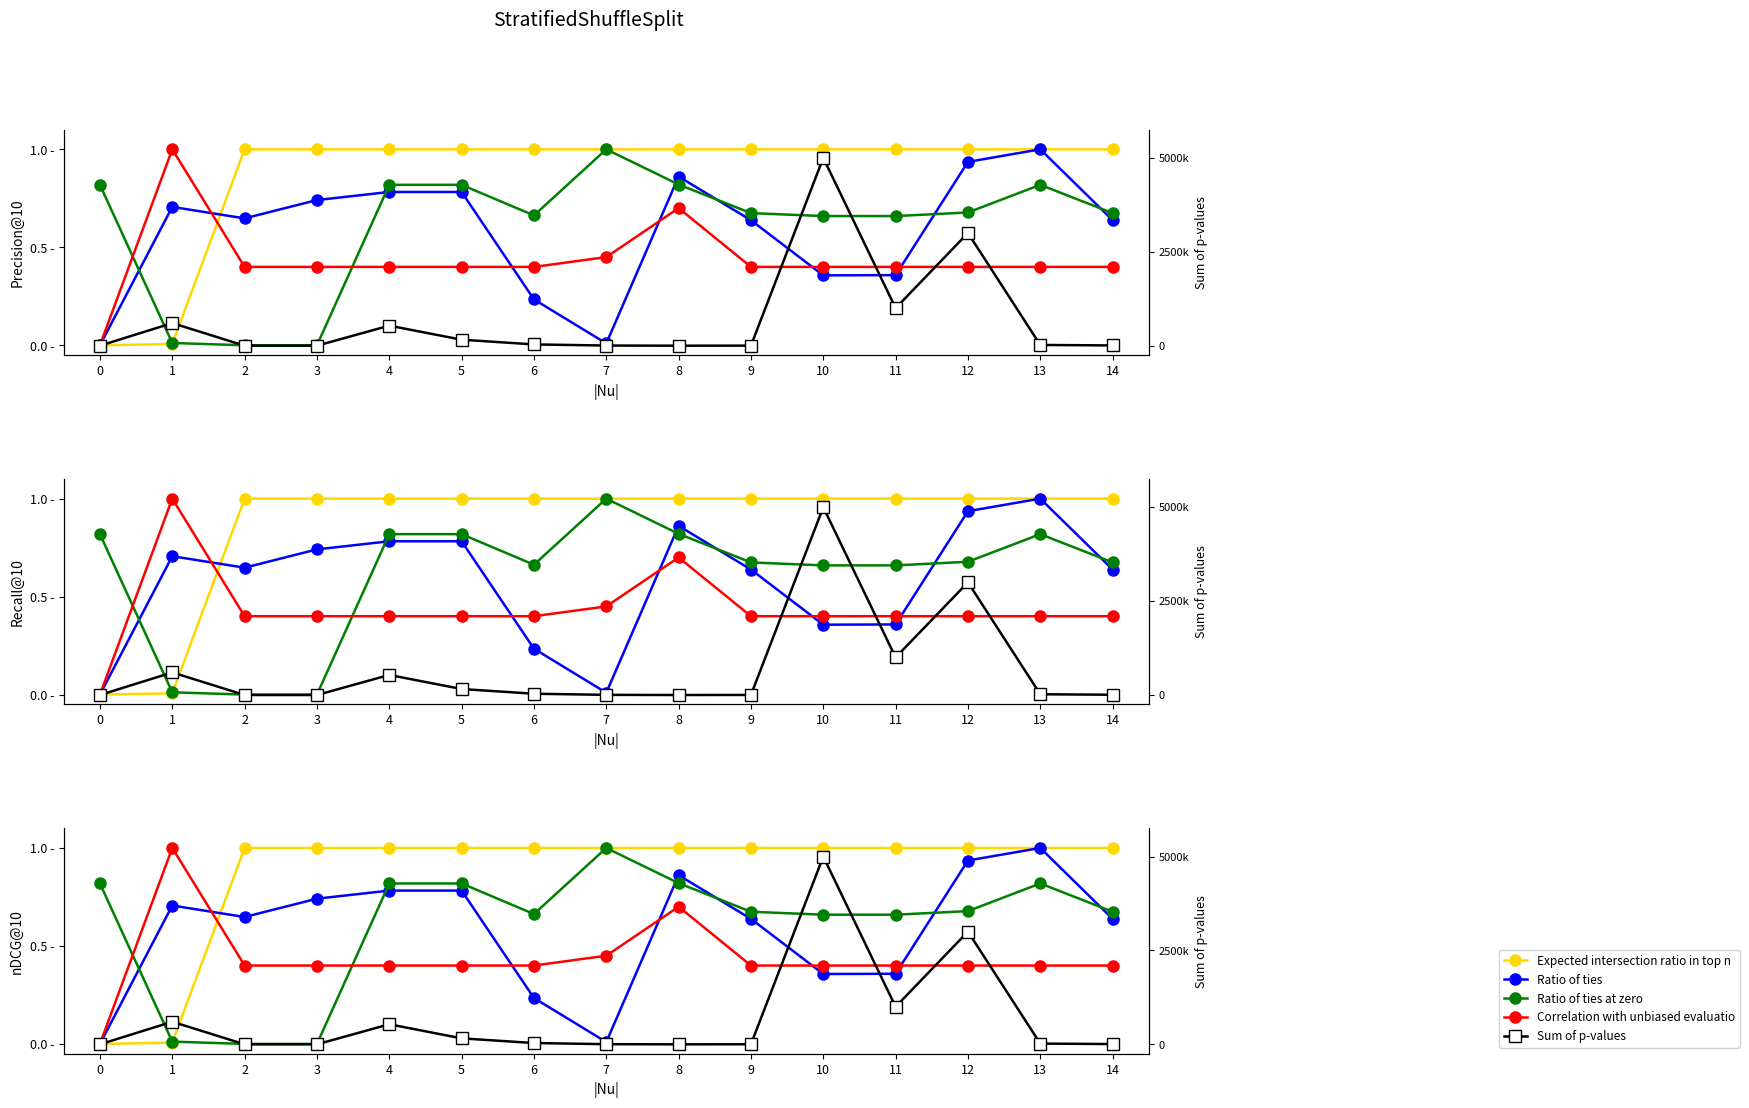

True or false: Expected intersection ratio in top n and Ratio of ties cross at least once.

True